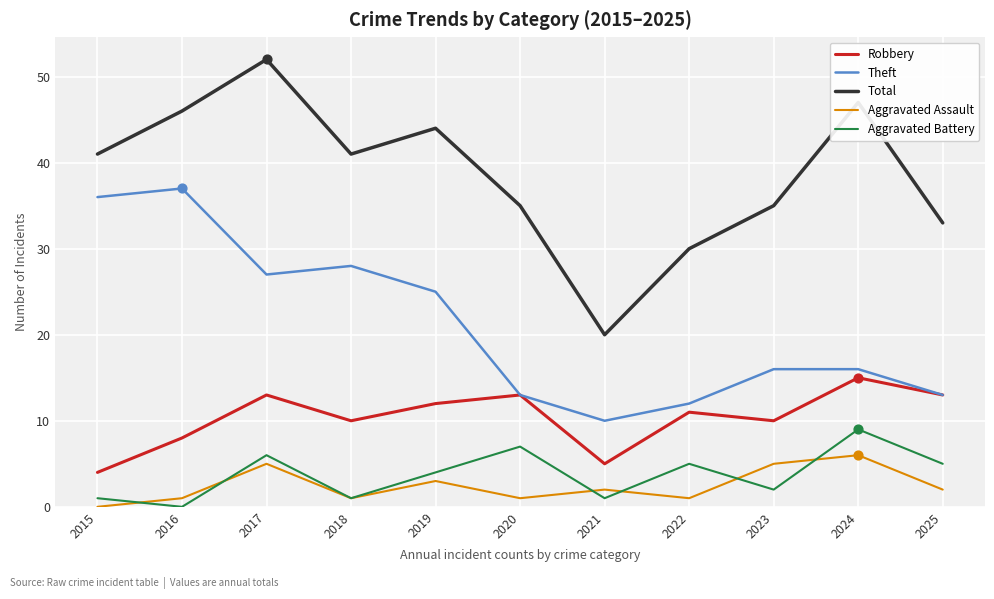

Which series has the largest total across all categories?

Total